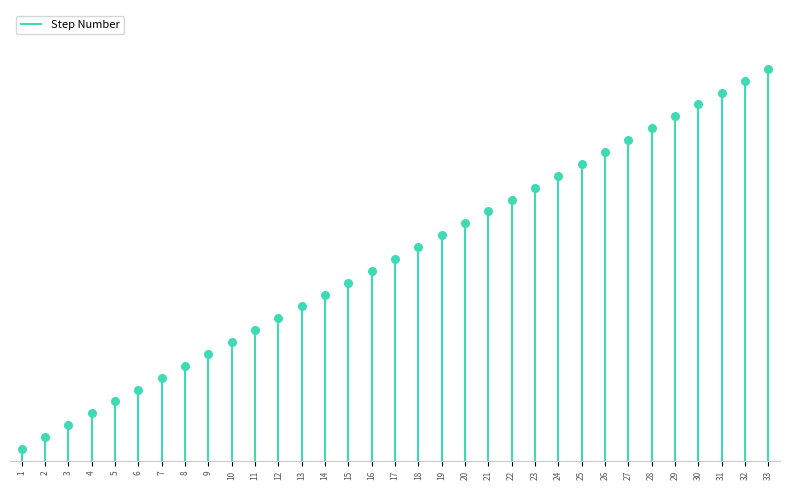

Approximately how many times larger is the value at 28 compared to 10?

2.8